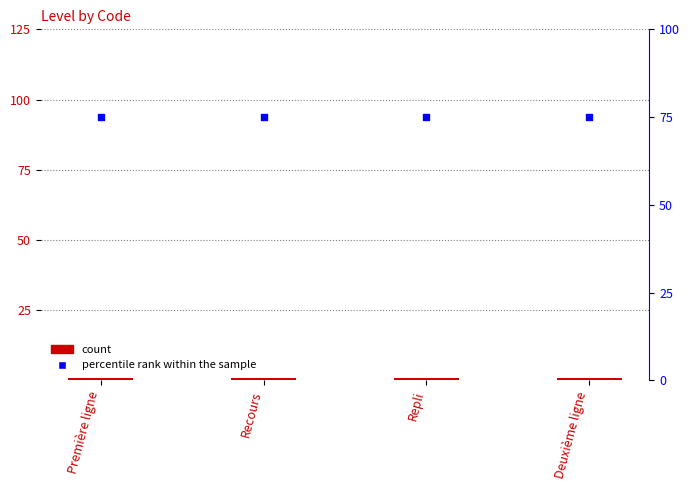

At which category is the sum across all series the highest?

Première ligne